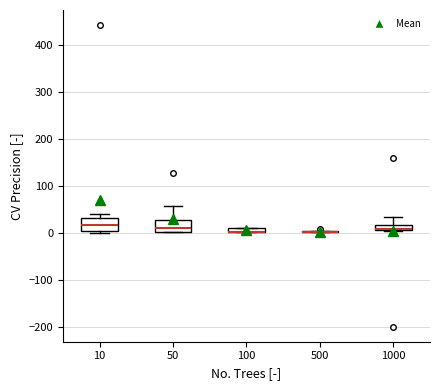

Where is the upper edge of the box at x = 100 on the y-axis? The values are not printed on the chart, so give them approximately, as read against the axis.

10